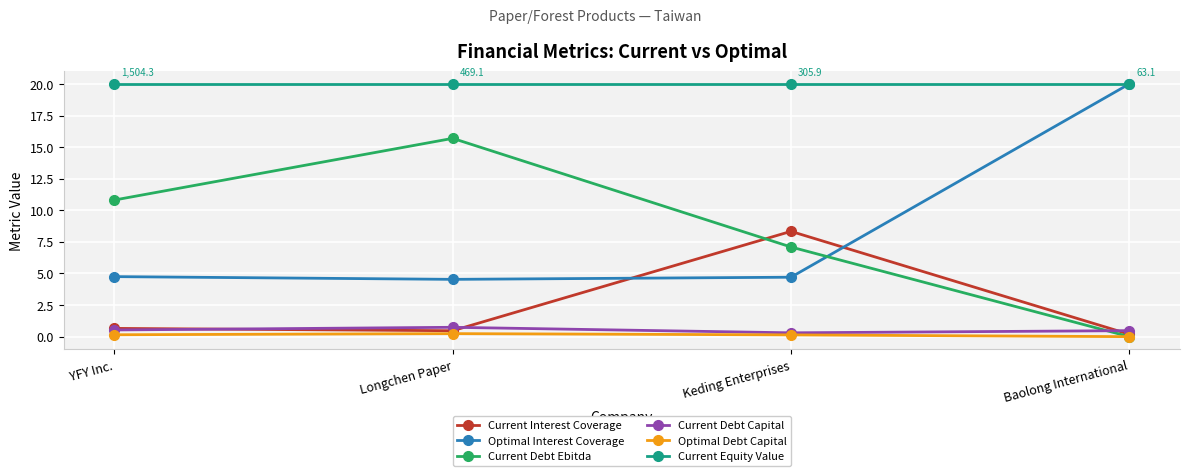

What is the label of the 2nd point from the right?

Keding Enterprises